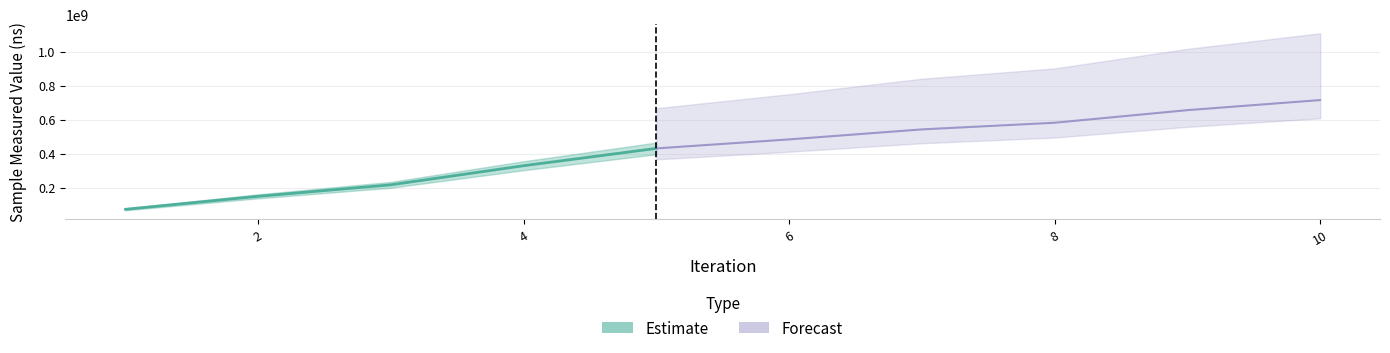

What is the value of the iteration_count point at the 5th from the left?

5